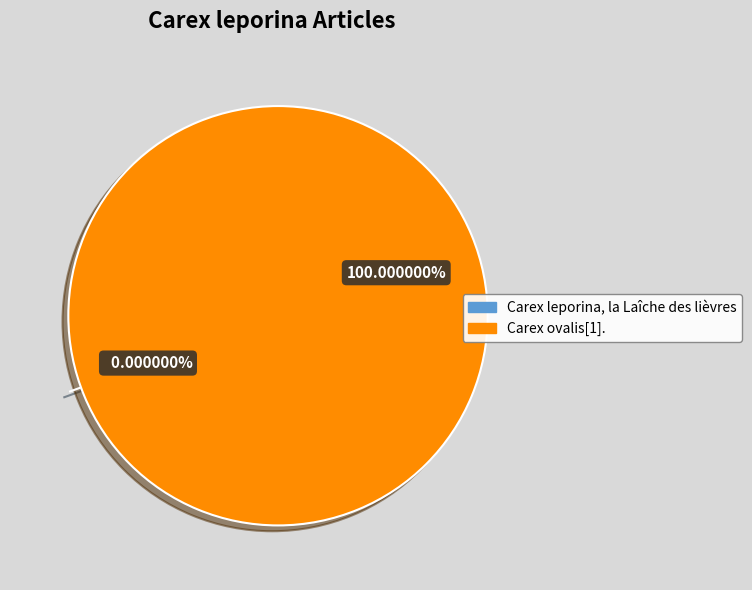

Is it true that Carex ovalis[1]. is 91% of the pie?

False